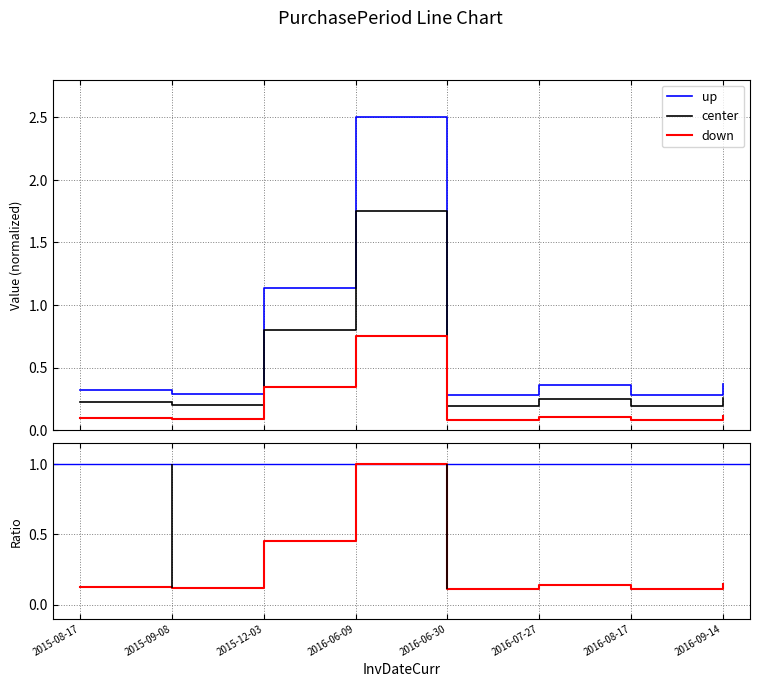

How many categories are shown in the chart?

8